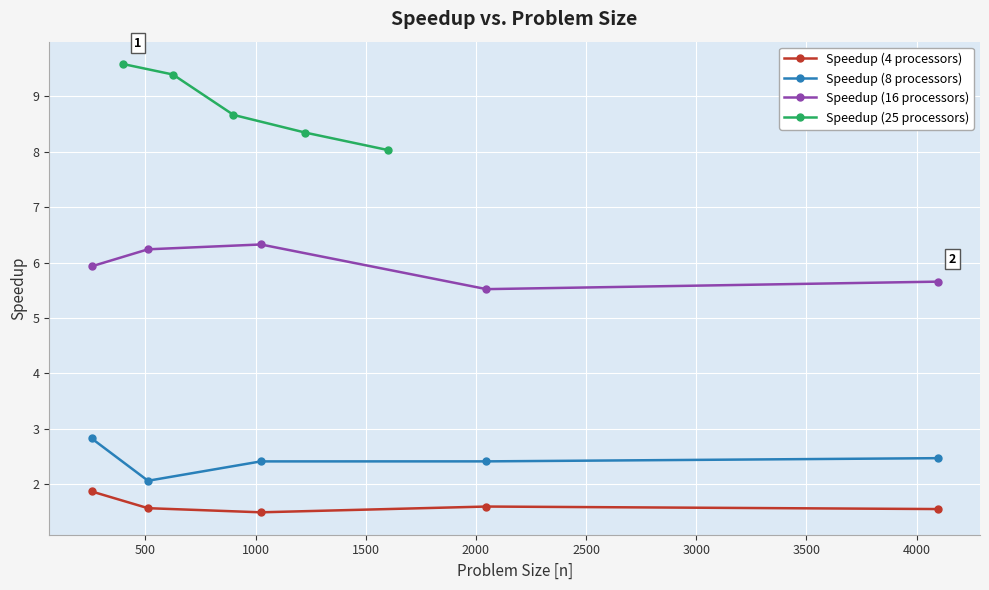

At how many categories does at least one series exceed 5?

5